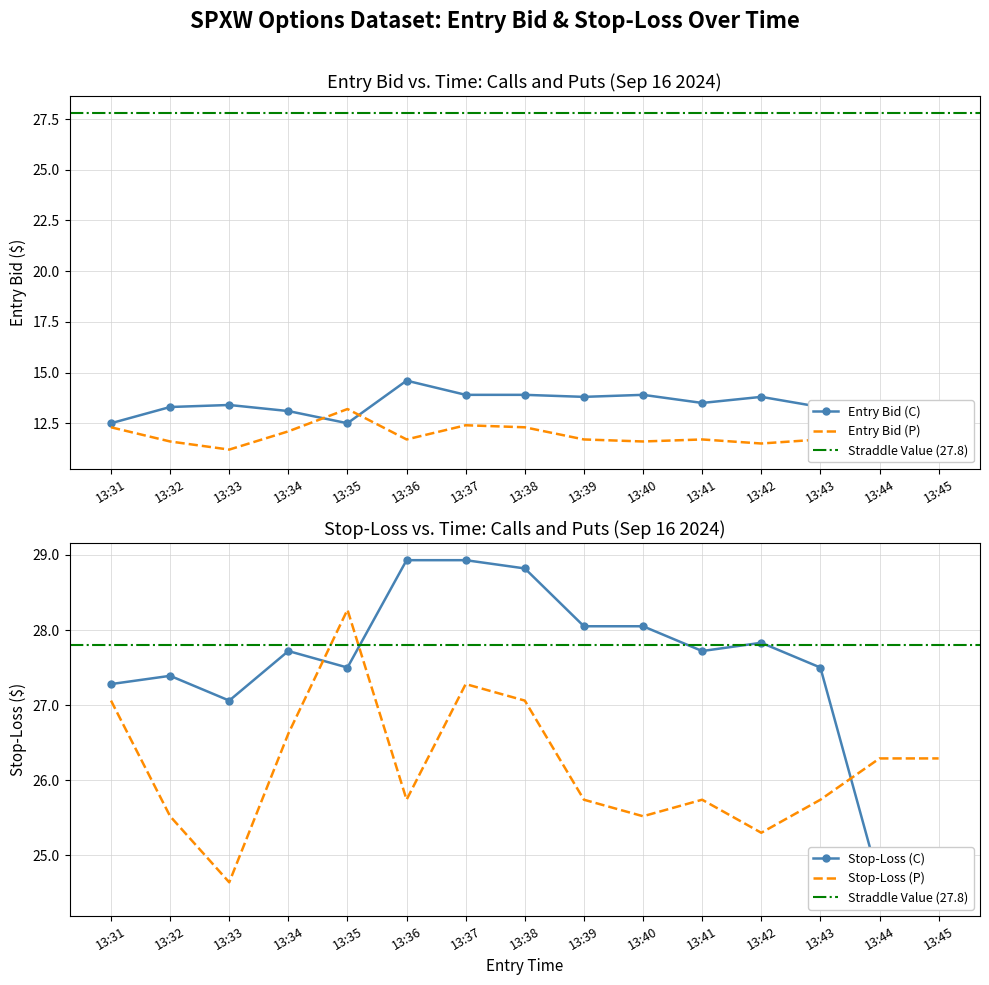

In sl (C), how many points are higher than both neighbors (excluding endpoints)?

3